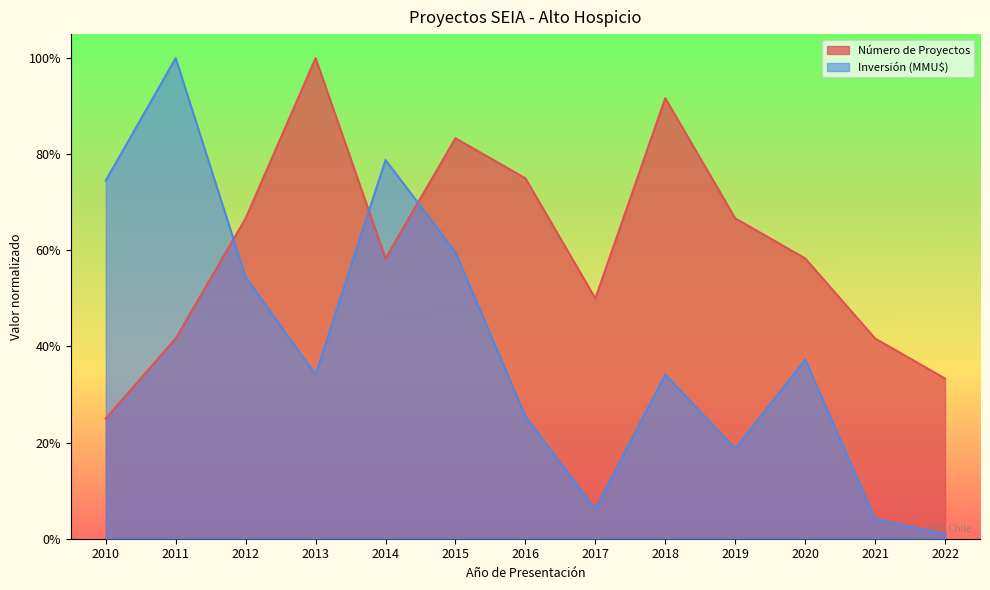

In Inversión (MMU$), how many points are higher than both neighbors (excluding endpoints)?

4